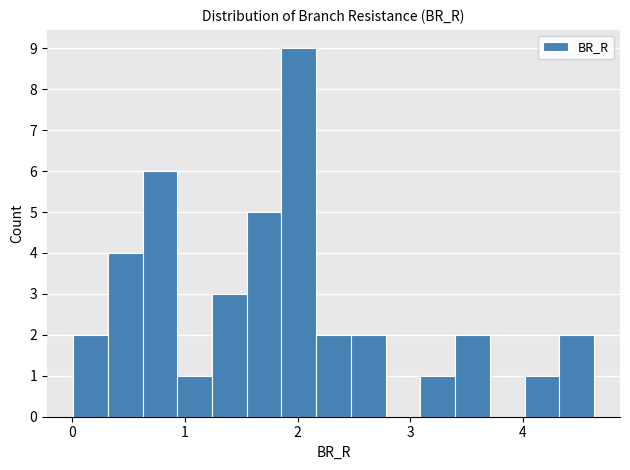

Around what value on the x-axis is the tallest bar? Give the approximate position of its centre, as read against the axis.

2.0